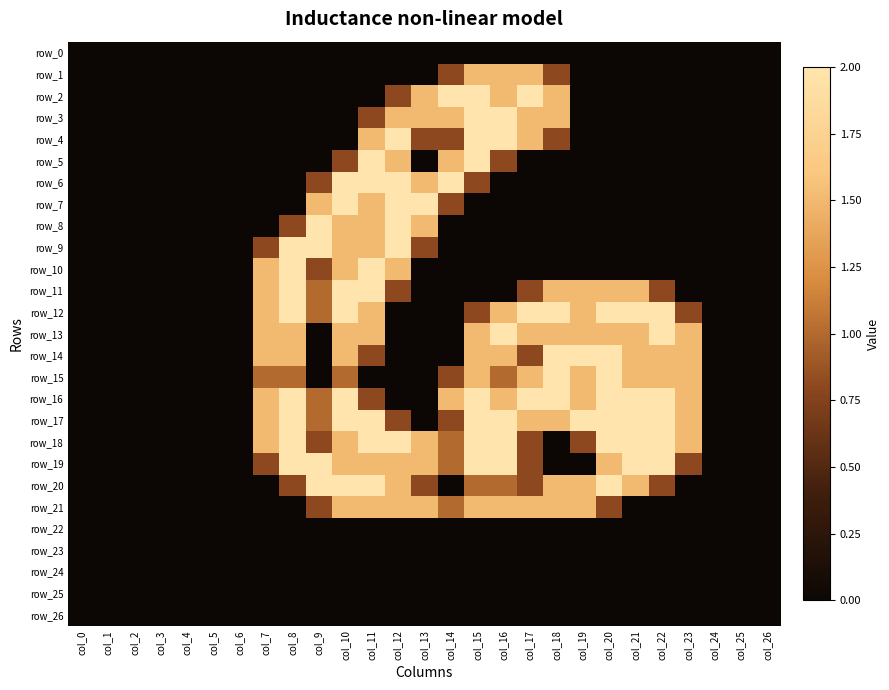

At which category is the sum across all series the highest?

col_11